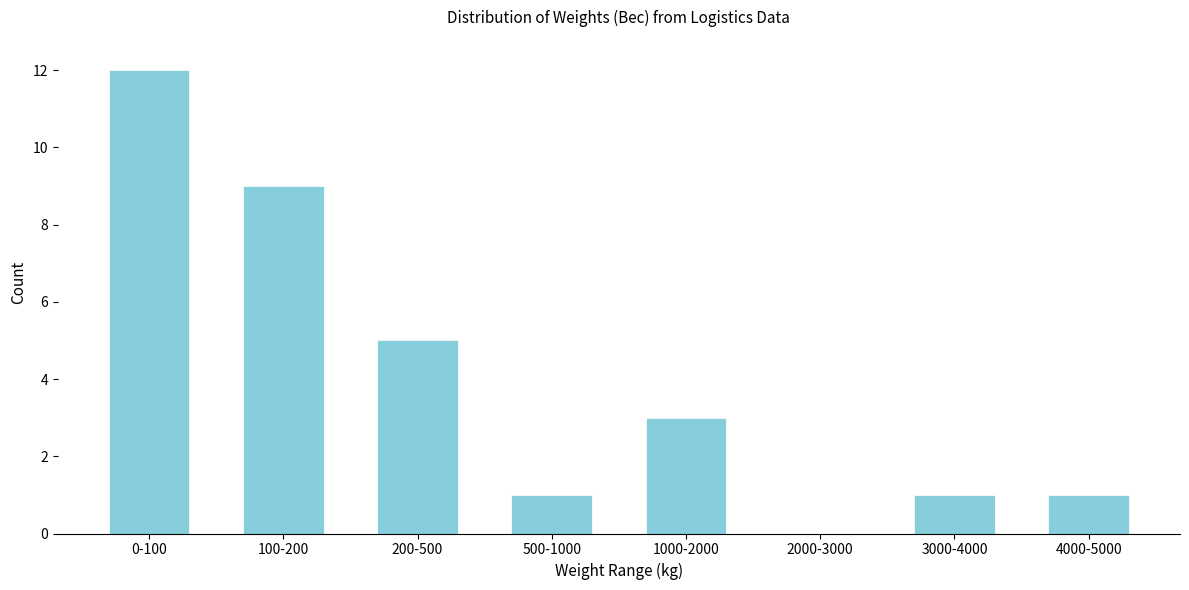

Reading right to left, transcribe all the data shown in this chart.

4000-5000=1	3000-4000=1	2000-3000=0	1000-2000=3	500-1000=1	200-500=5	100-200=9	0-100=12